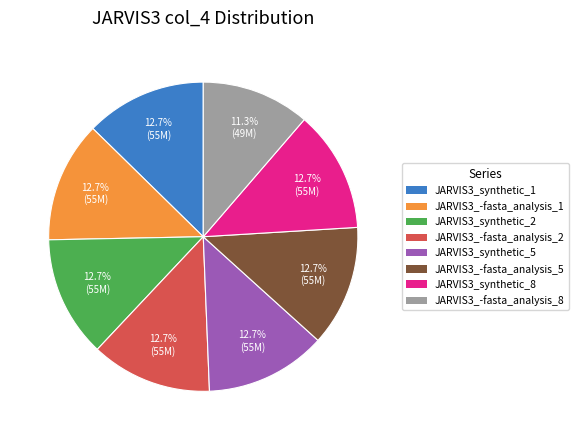

The JARVIS3_synthetic_5 slice represents 13% of the pie. True or false?

True